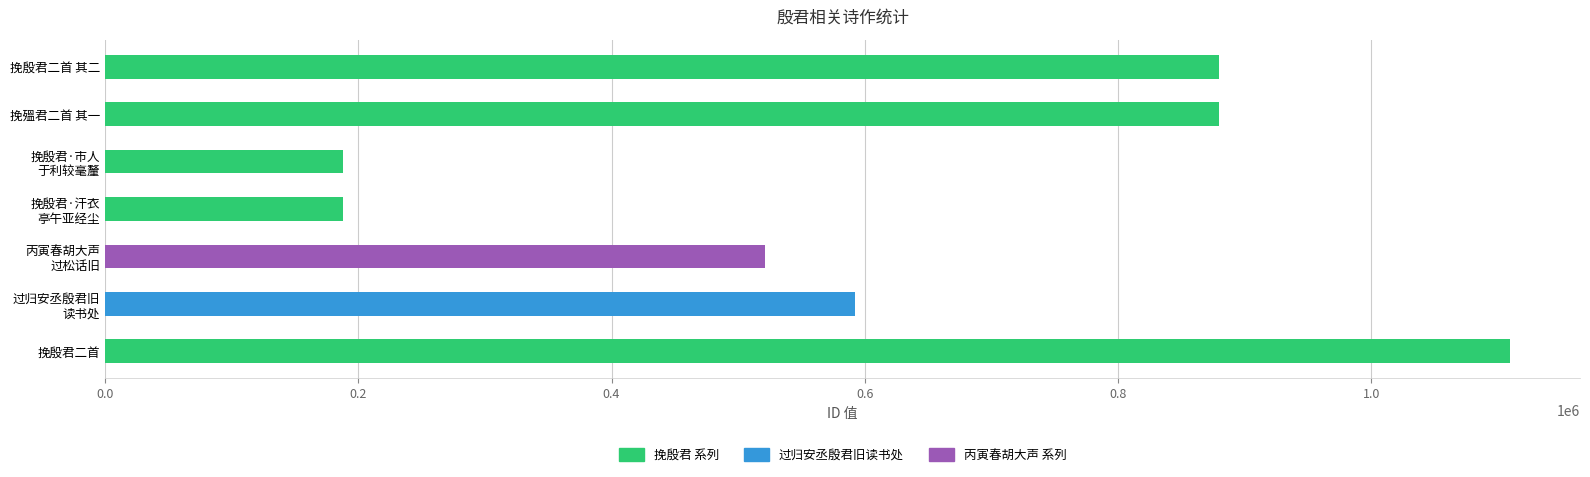

What is the ratio of the value at 挽殷君二首 to the value at 挽殷君二首 其二?

1.3